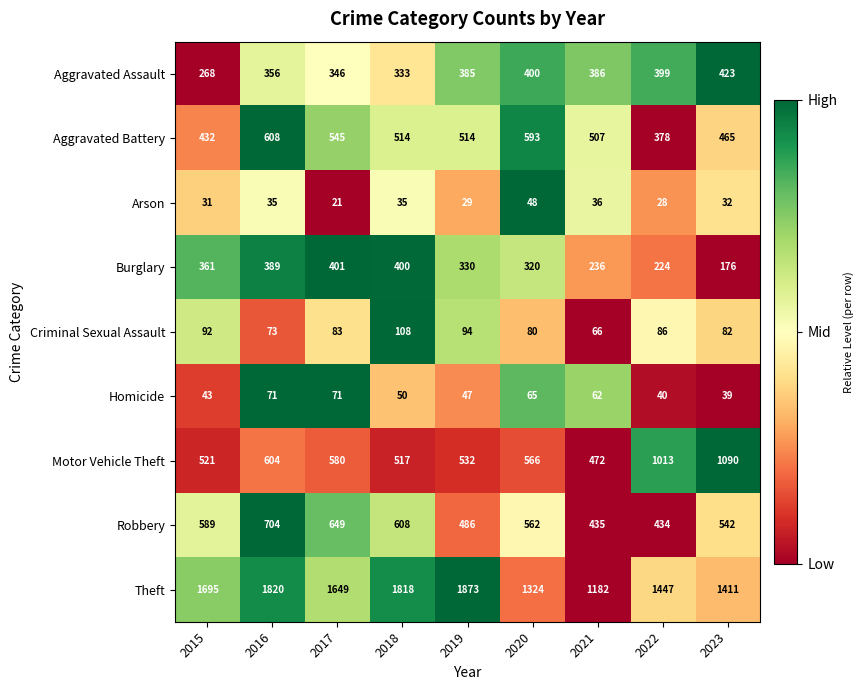

At how many categories does at least one series exceed 417?

9